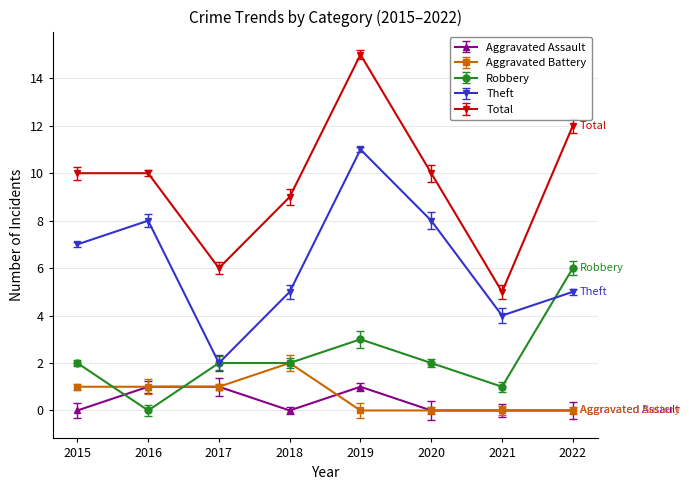

Which series has the largest range (max minus min)?

Total